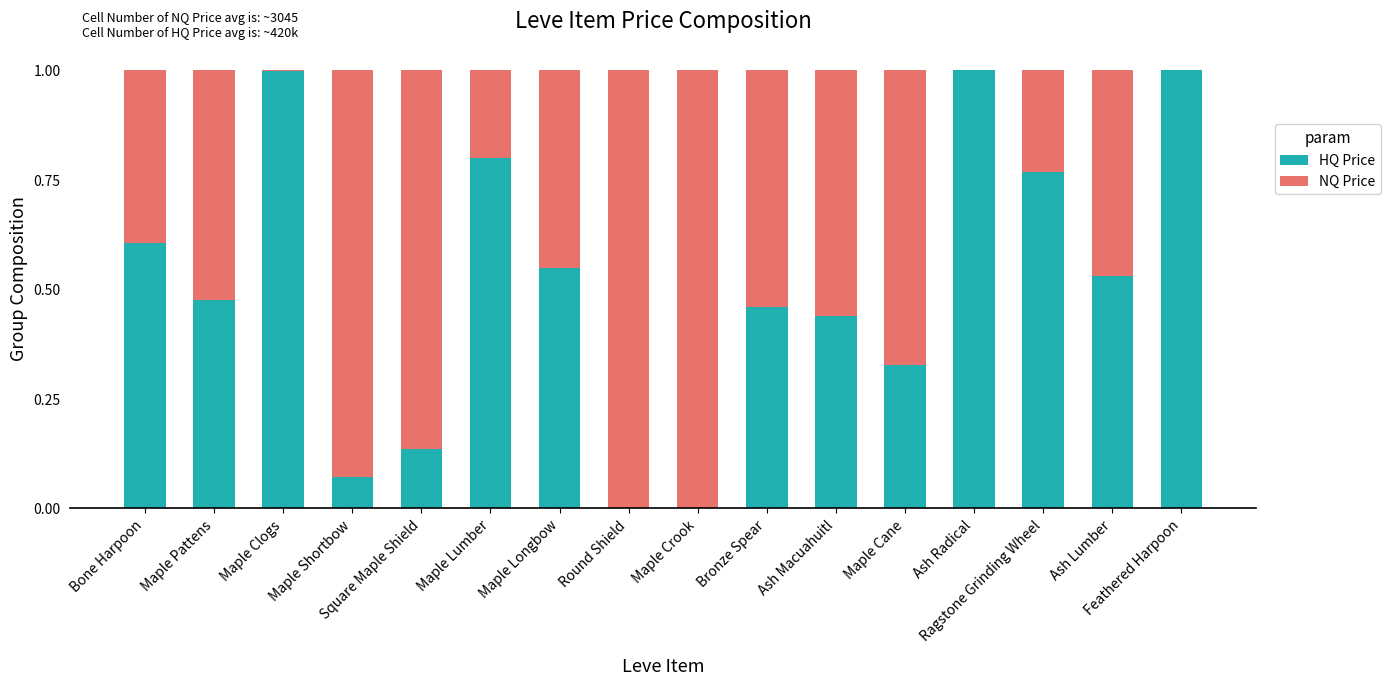

What is the highest value of the HQ Price series?

1.0